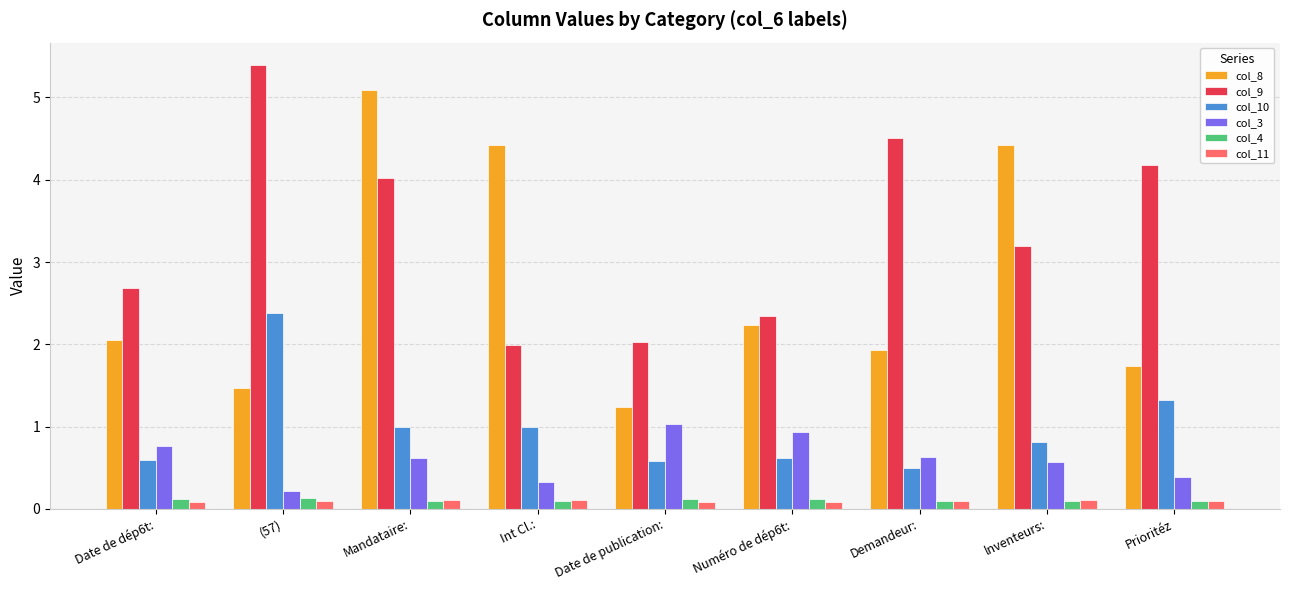

Which series has the largest total across all categories?

col_9